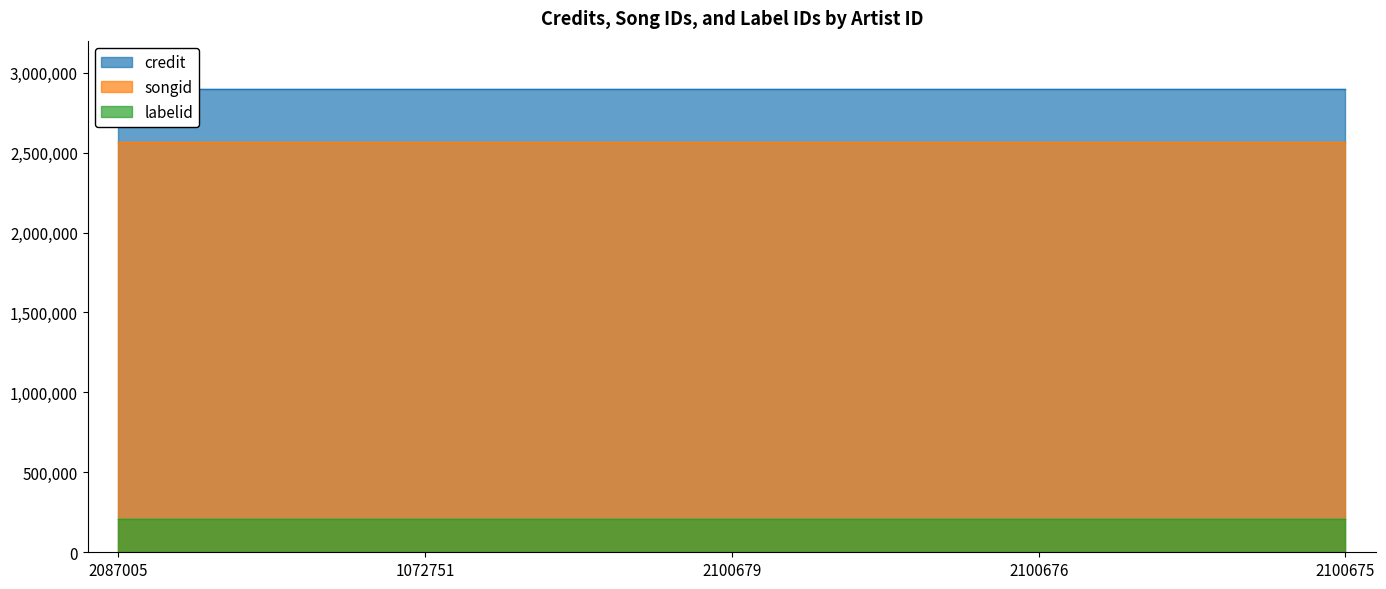

What is the total value across all series at 2100679?

5672325